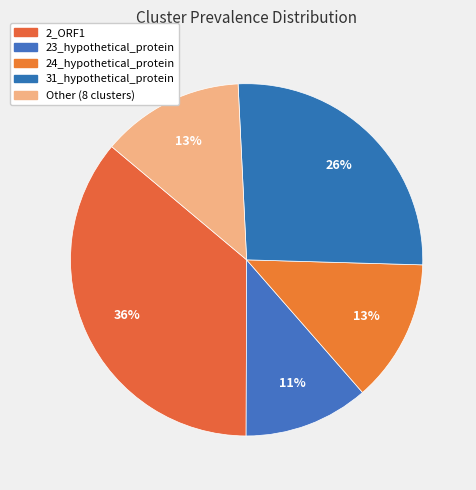

Does any single category account for the majority?

No